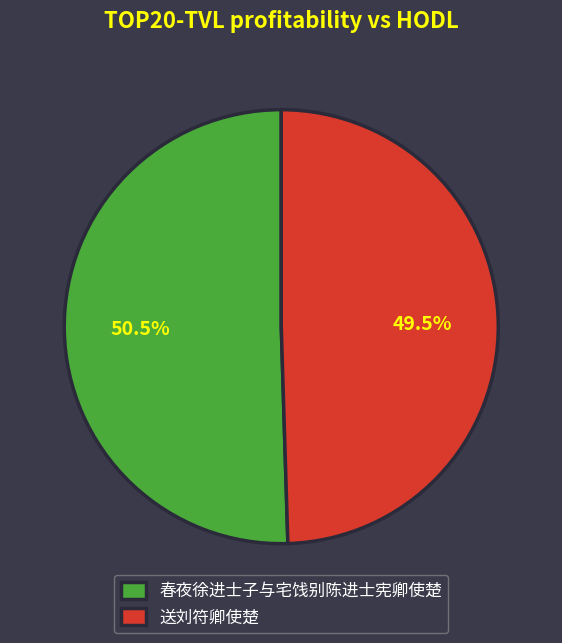

What is the ratio of the value at 送刘符卿使楚 to the value at 春夜徐进士子与宅饯别陈进士宪卿使楚?

1.0